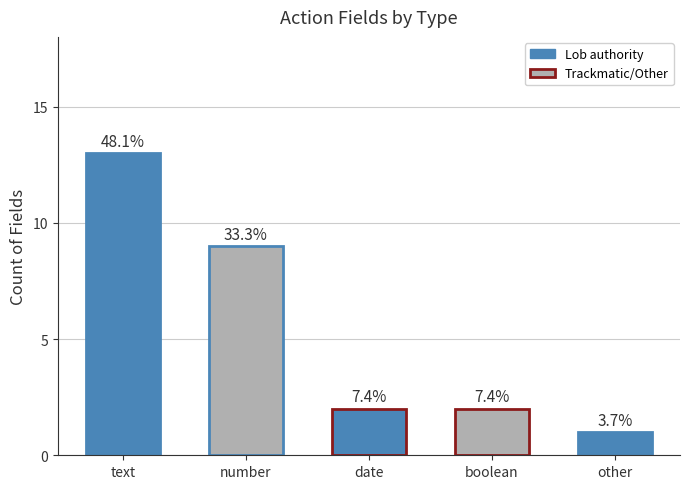

Which category has the highest value across all series?

text